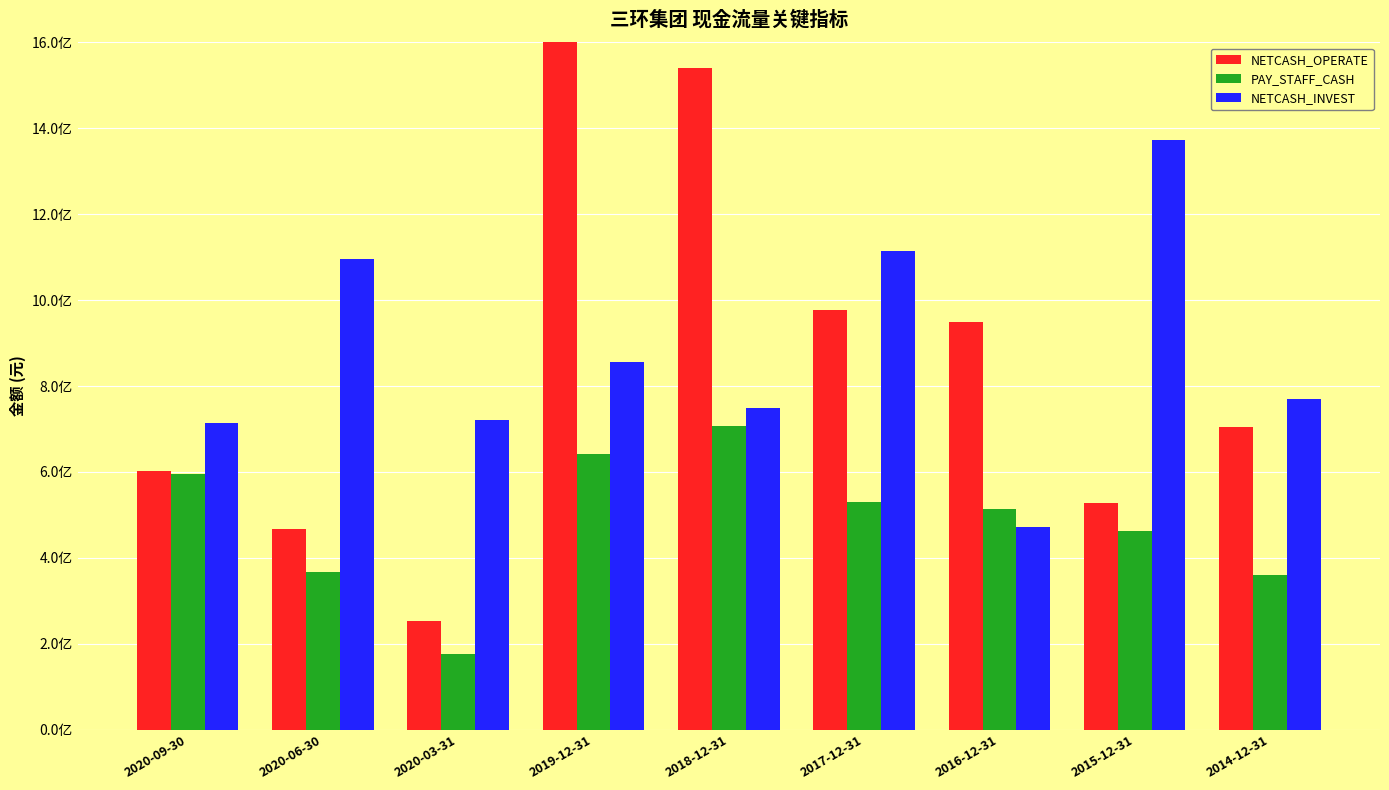

Which category has the highest value in the PAY_STAFF_CASH series?

2018-12-31